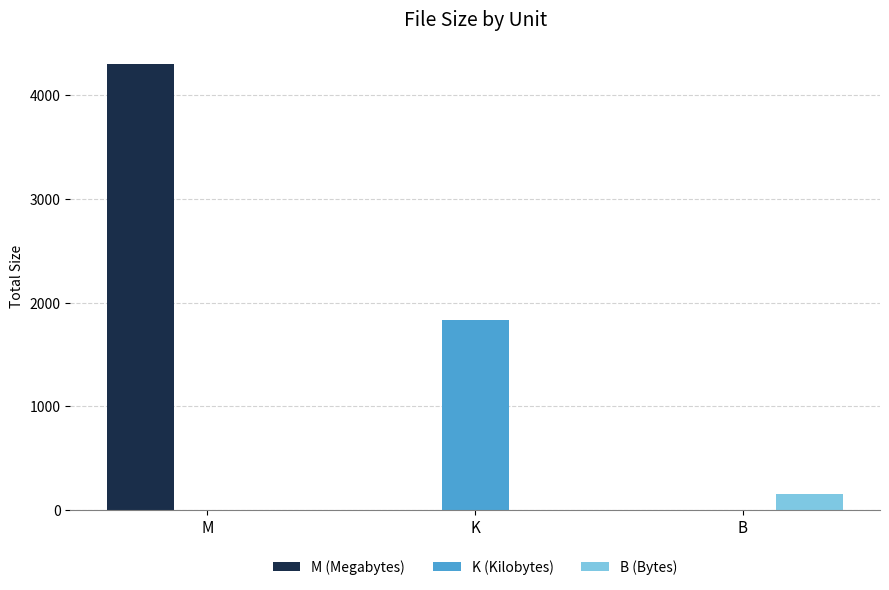

The M (Megabytes) series shows 0.0 at K. True or false?

True